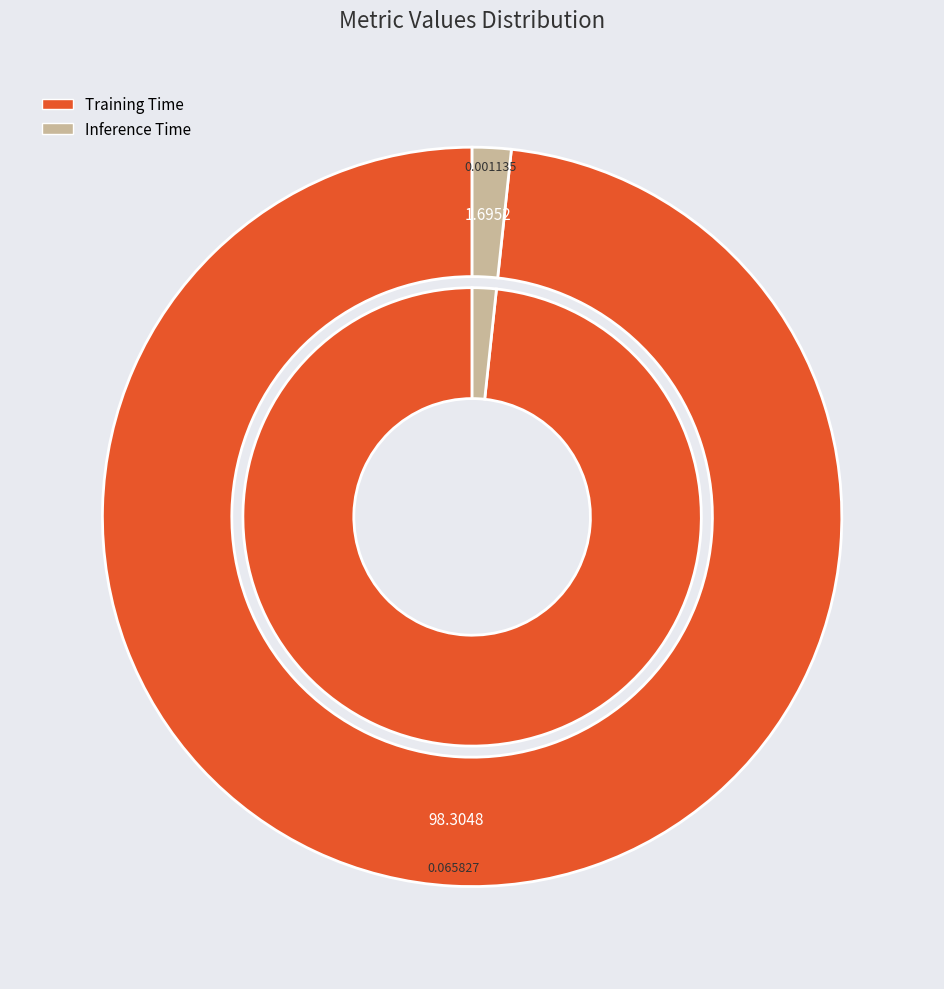

To the nearest percent, what is the average slice percentage?

50%